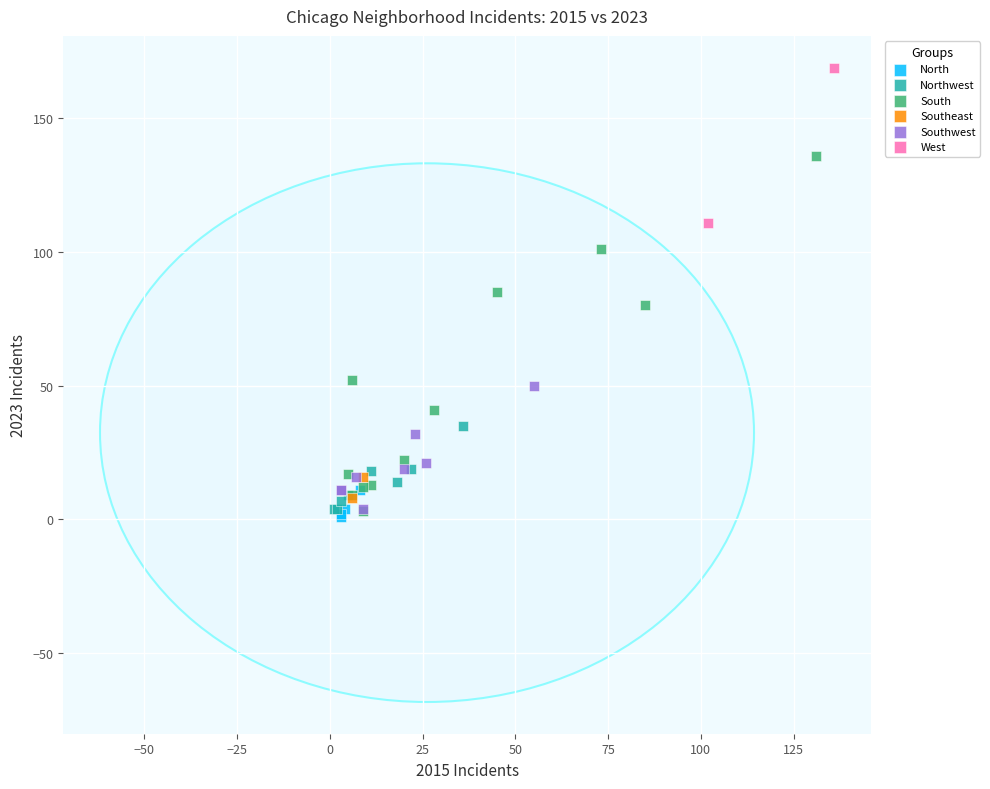

What are all the series names shown in the legend?

North, Northwest, South, Southeast, Southwest, West